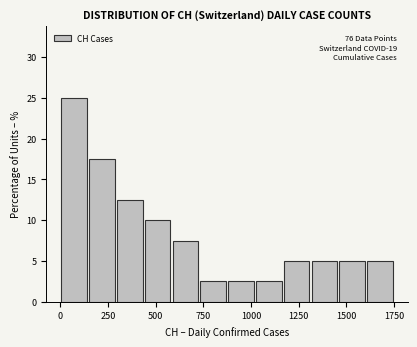

Read against the x-axis, roughly where is the centre of the tallest bar?

50